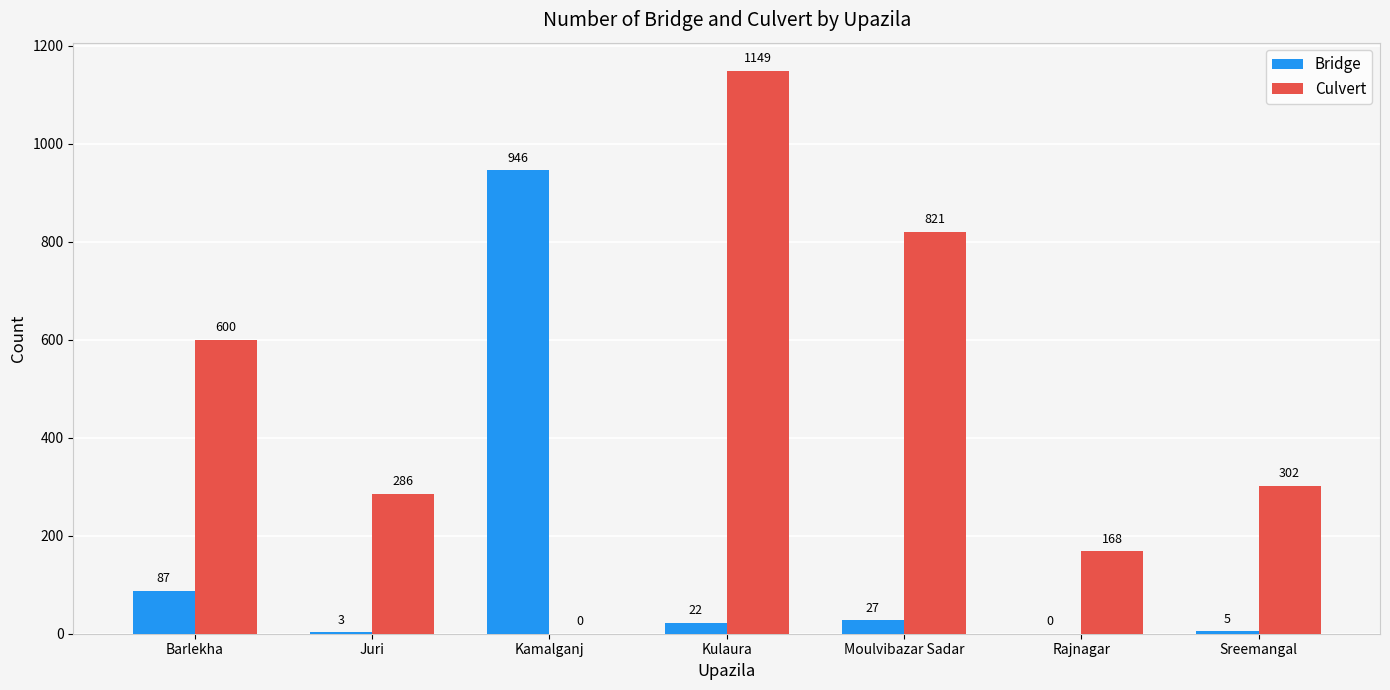

What is the sum of the Bridge values at Barlekha and Kulaura?

109